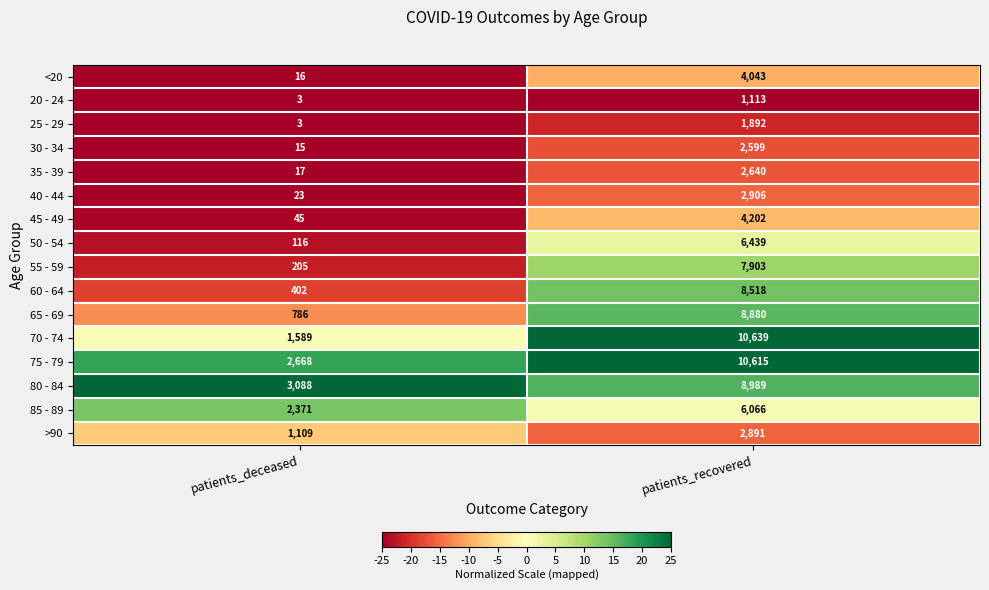

What is the total value across all series at patients_deceased?

12456